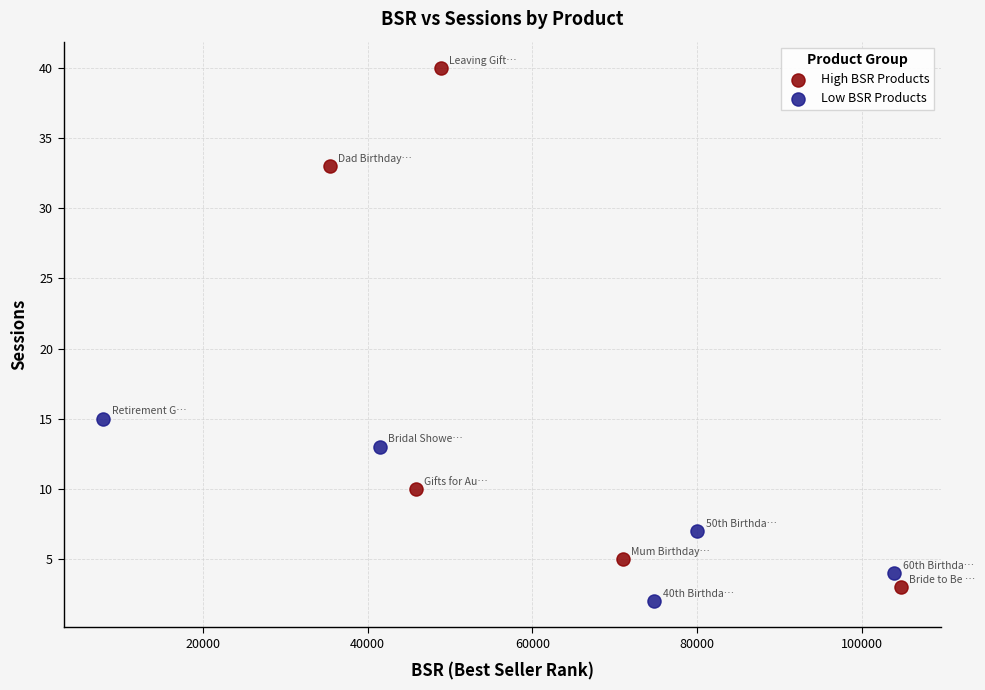

What are all the series names shown in the legend?

High BSR Products, Low BSR Products